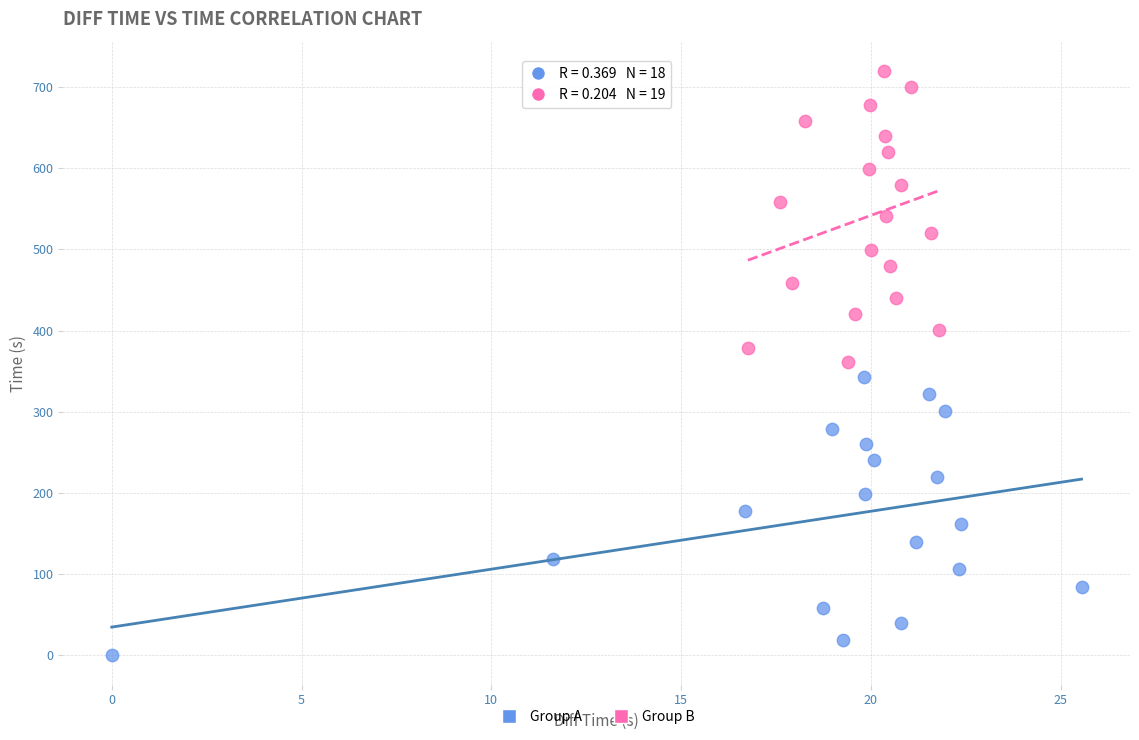

Which series has the widest spread of Y values?

Group B